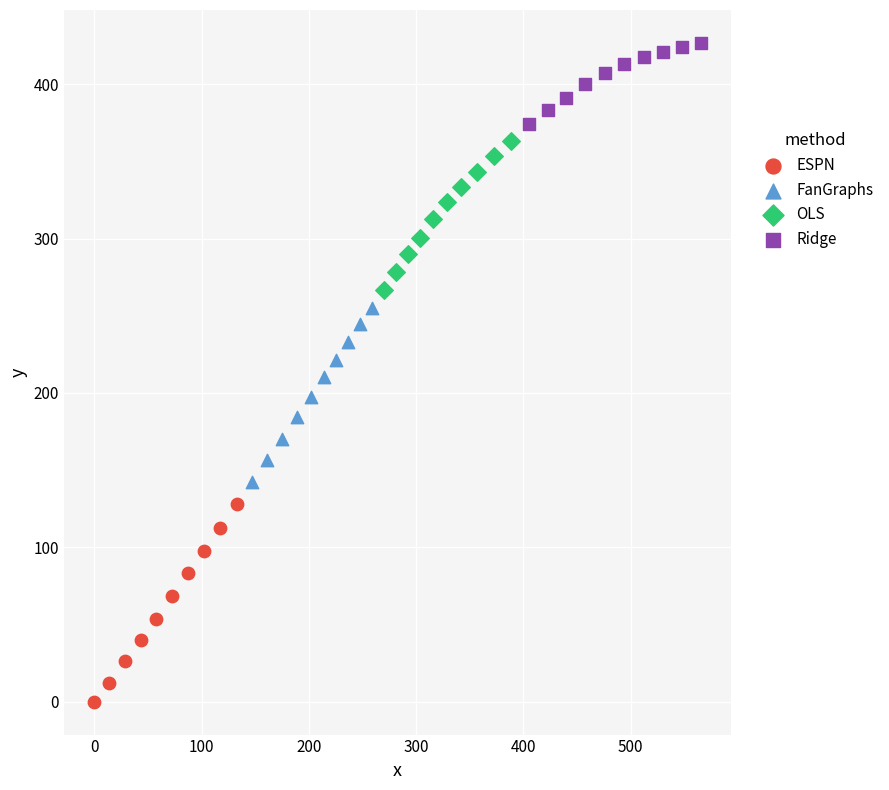

Which series contains the highest Y value?

Ridge